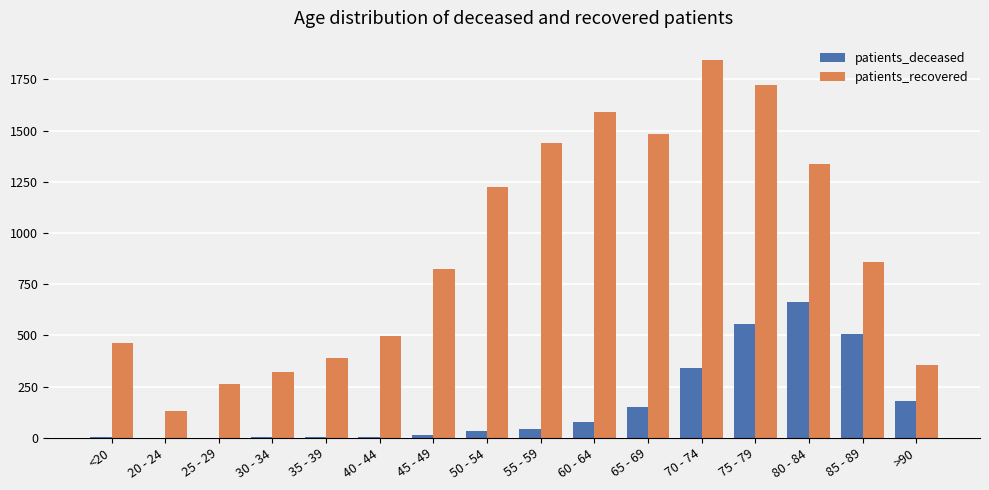

Count the number of data series in this chart.

2